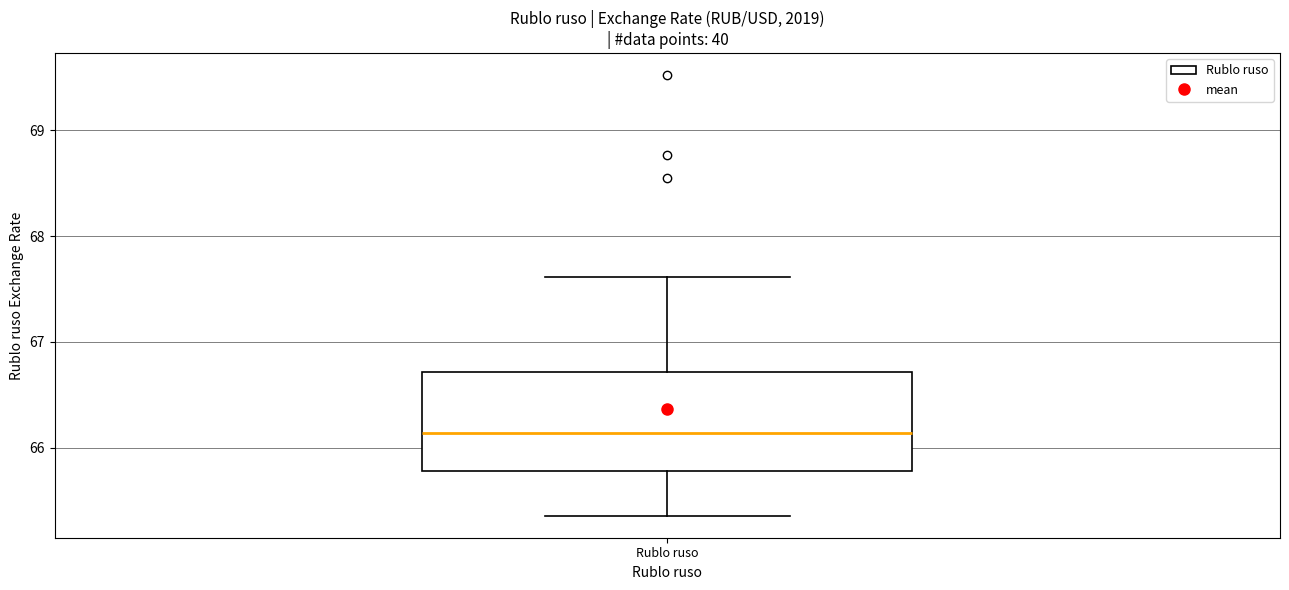

Read this box plot against the y-axis: the position of the median line, the range covered by the box, and the ends of both whiskers. The values are not printed on the chart, so give them approximately, as read against the axis.

median 66.1, box 65.8 to 66.7, whiskers 65.4 to 67.6